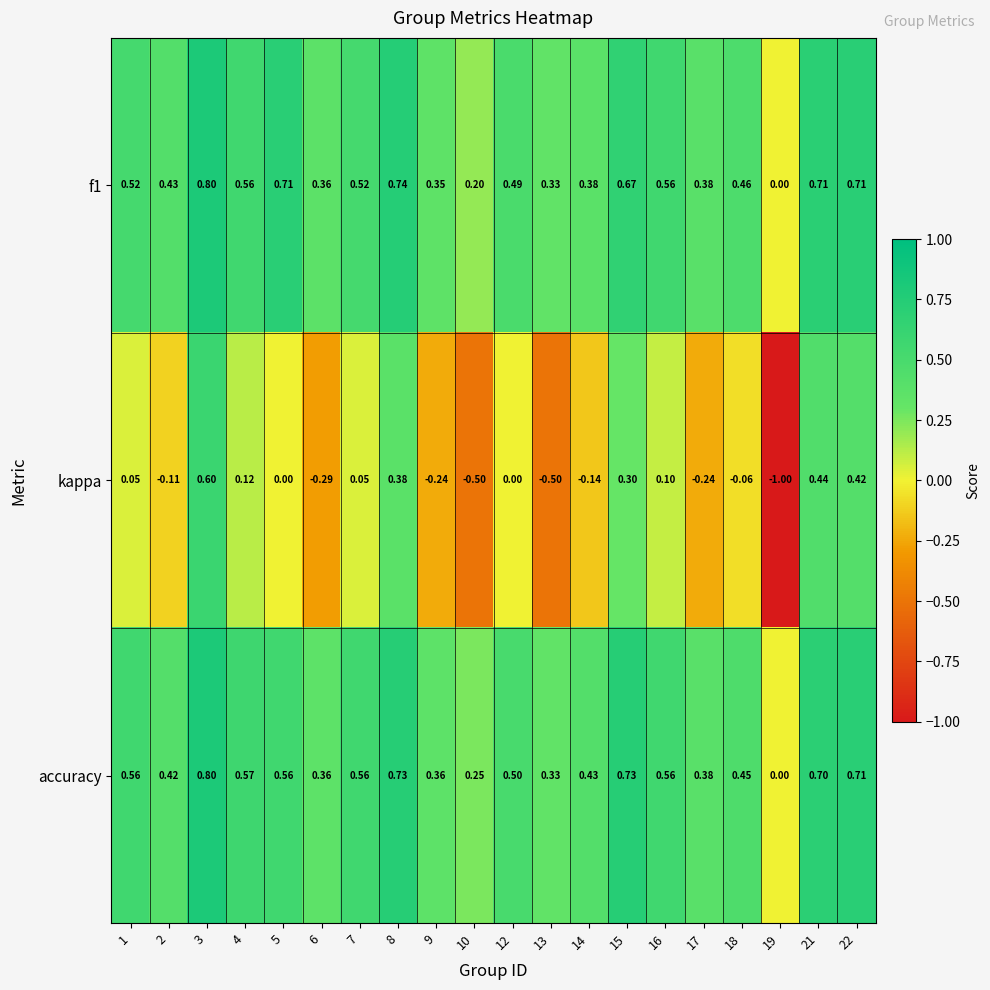

Which series changed the most between 8 and 19?

kappa